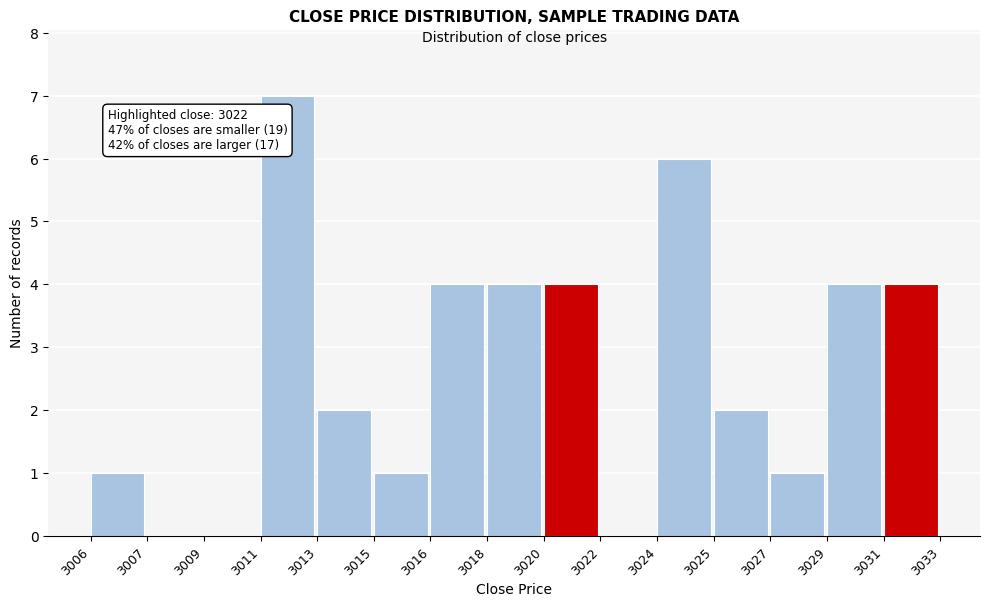

Reading left to right, list all the values displayed in this chart.

3006=1	3007=0	3009=0	3011=7	3013=2	3015=1	3016=4	3018=4	3020=4	3022=0	3024=6	3025=2	3027=1	3029=4	3031=4